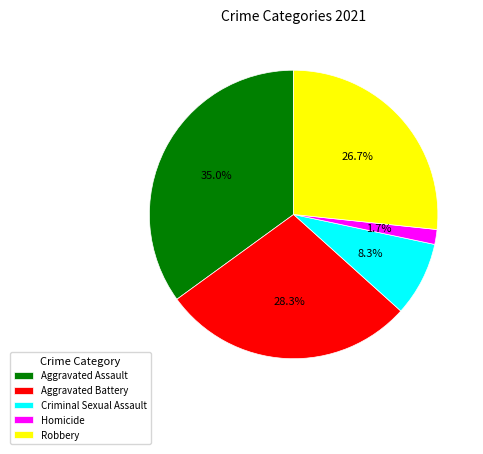

How many slices are in this pie chart?

5